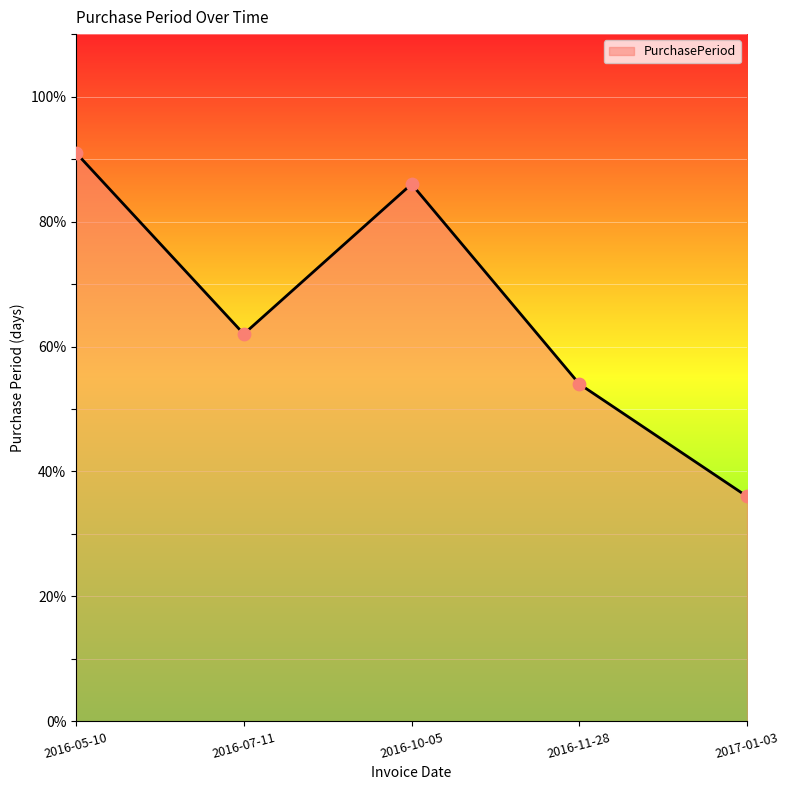

What is the ratio of the value at 2016-10-05 to the value at 2016-05-10?

0.9